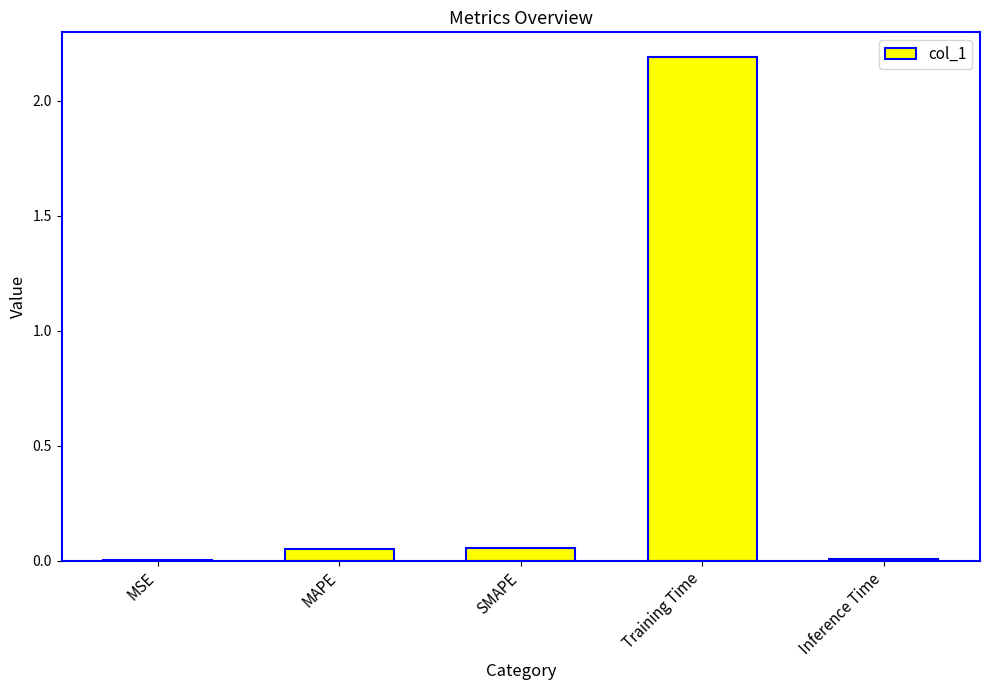

What is the greatest value displayed?

2.2